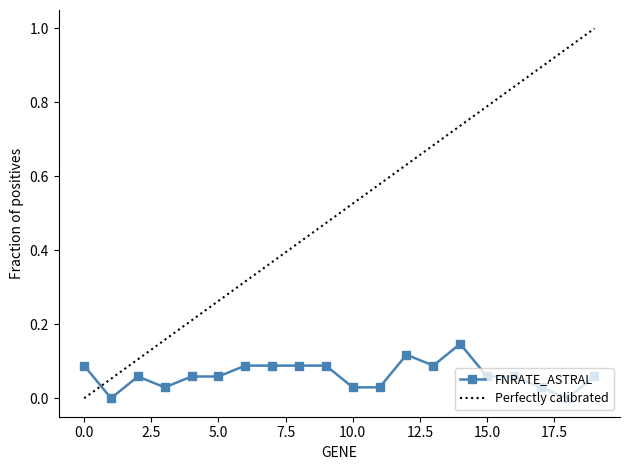

Which series has the largest total across all categories?

Perfectly calibrated